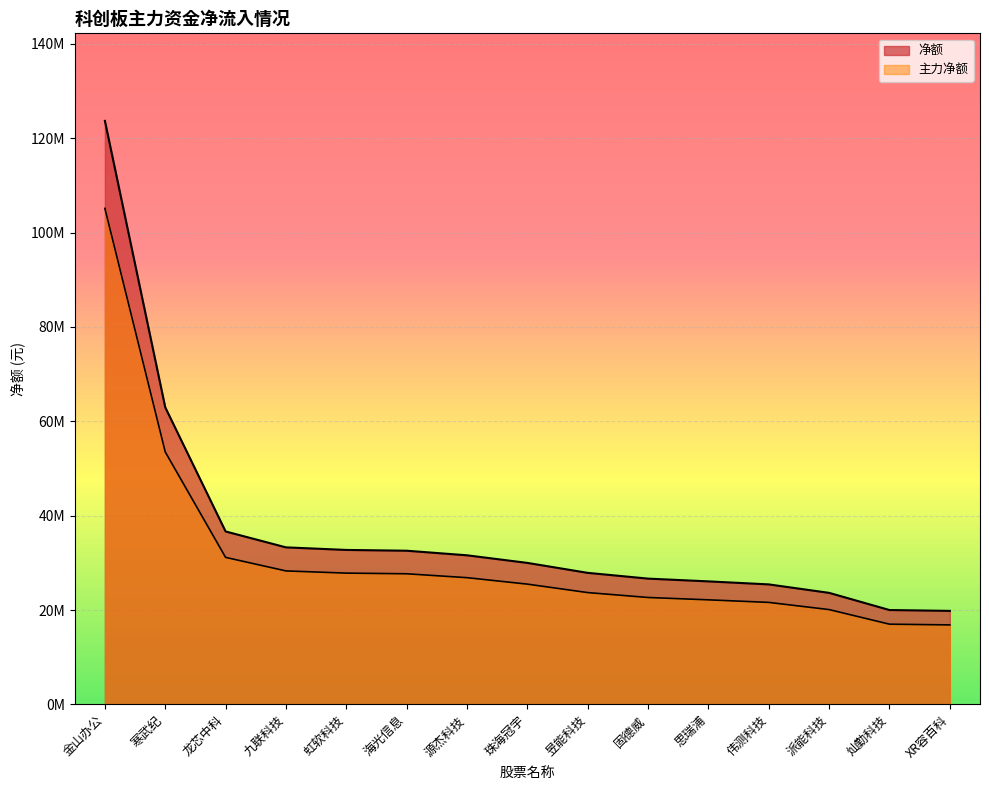

At which label does 净额 reach its minimum?

XR容百科